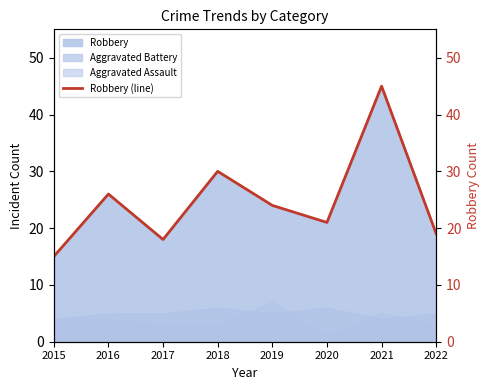

Which has a higher value, 2017 or 2019?

2019